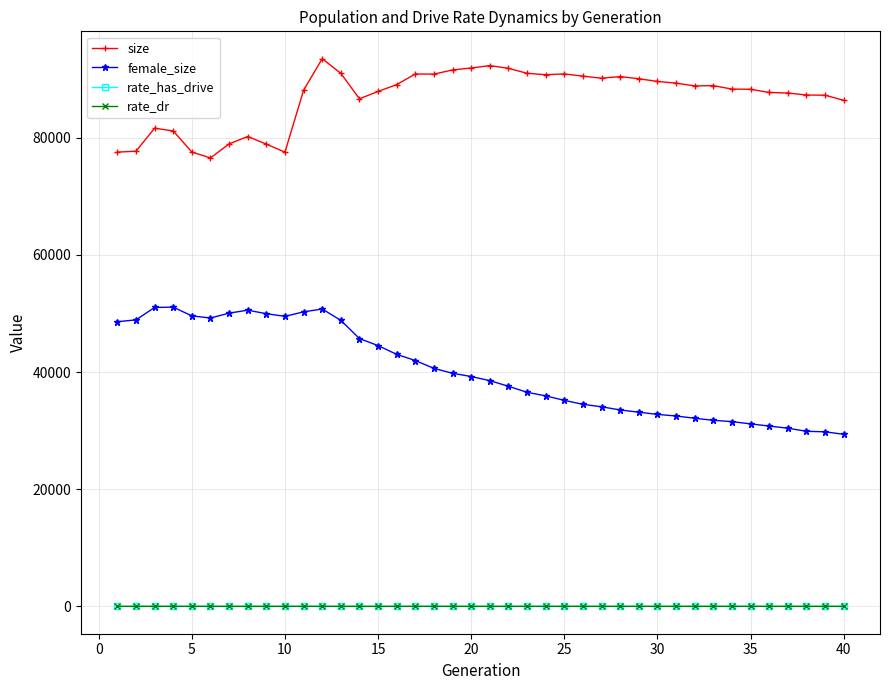

What is the lowest value of the female_size series?

29369.0